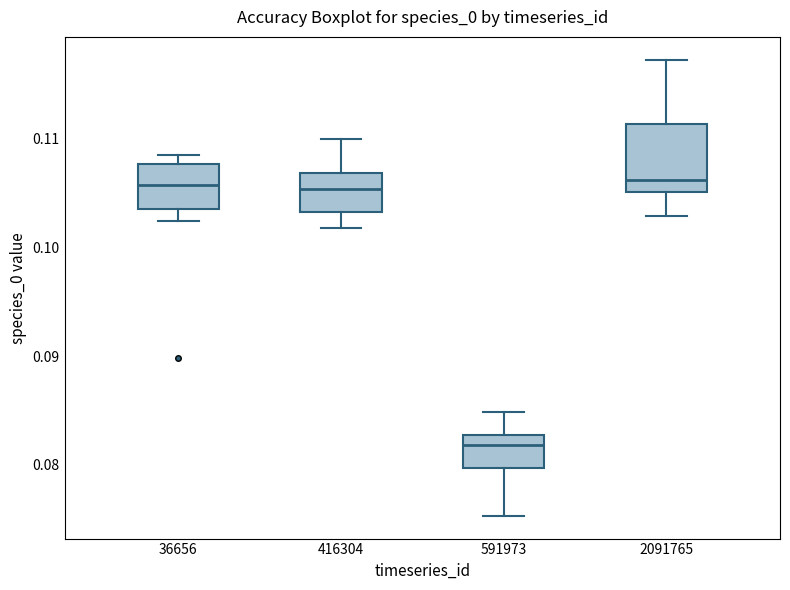

Which box's median line is the lowest?

591973